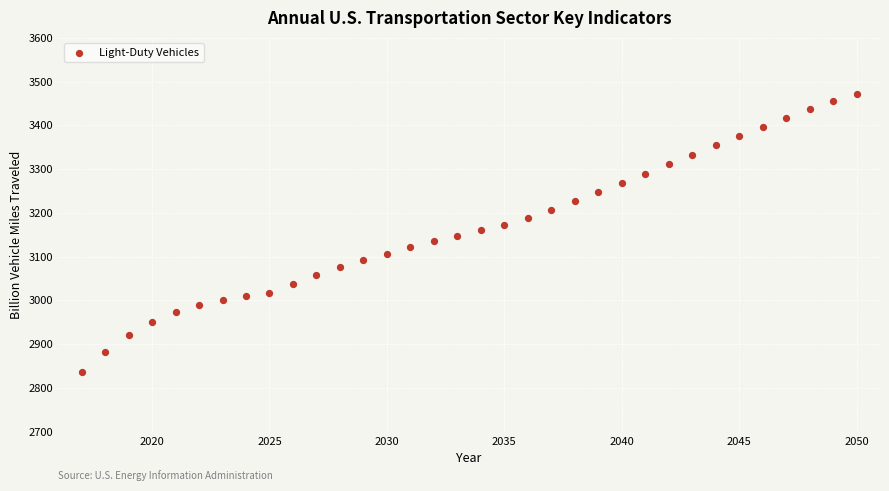

What is the range of Y values (max minus min)?

636.7